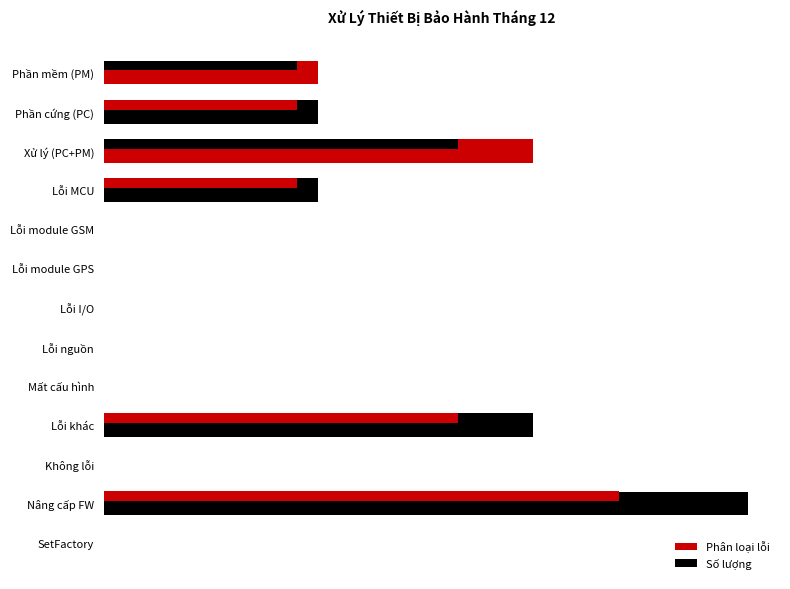

What is the greatest value displayed?

3